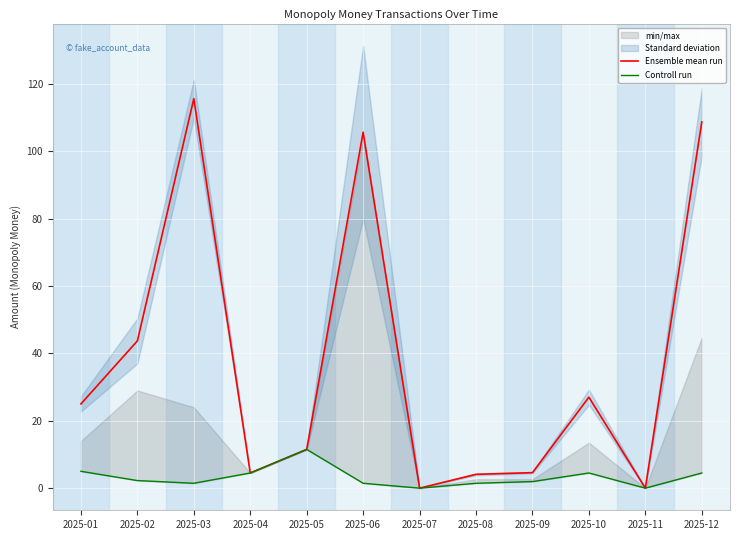

Is it true that Controll run equals 5.0 at 2025-01?

True